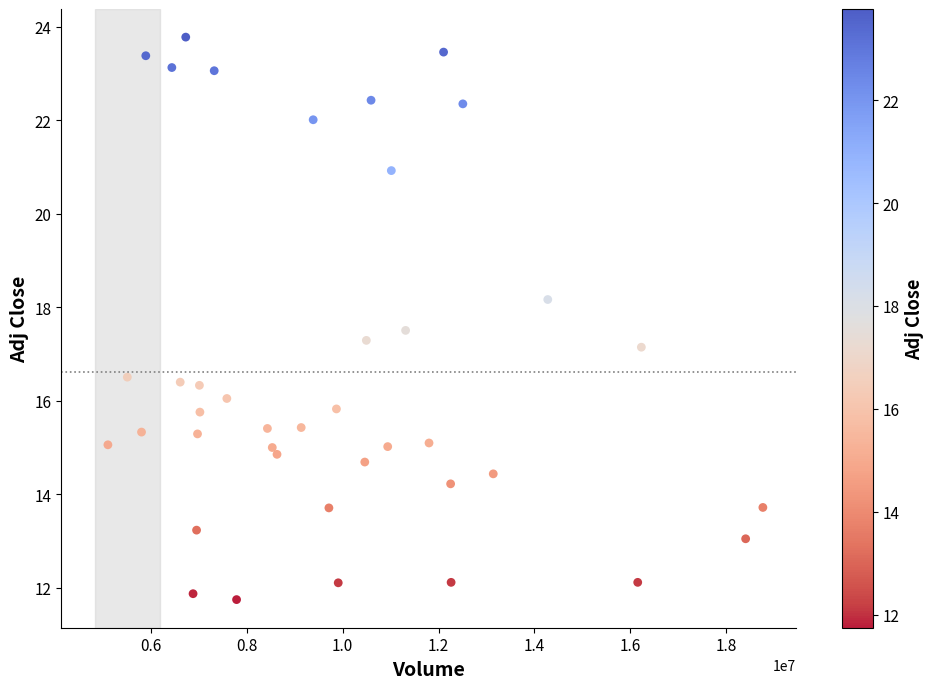

What is the range of X values (max minus min)?

13651900.0